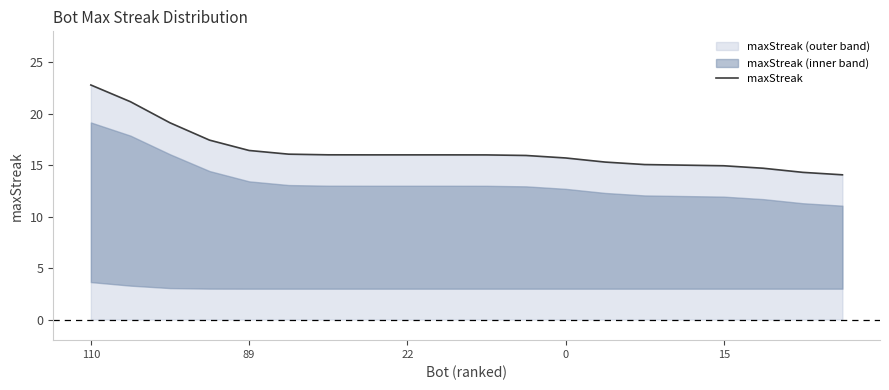

Which has a higher value, 15 or 8?

8